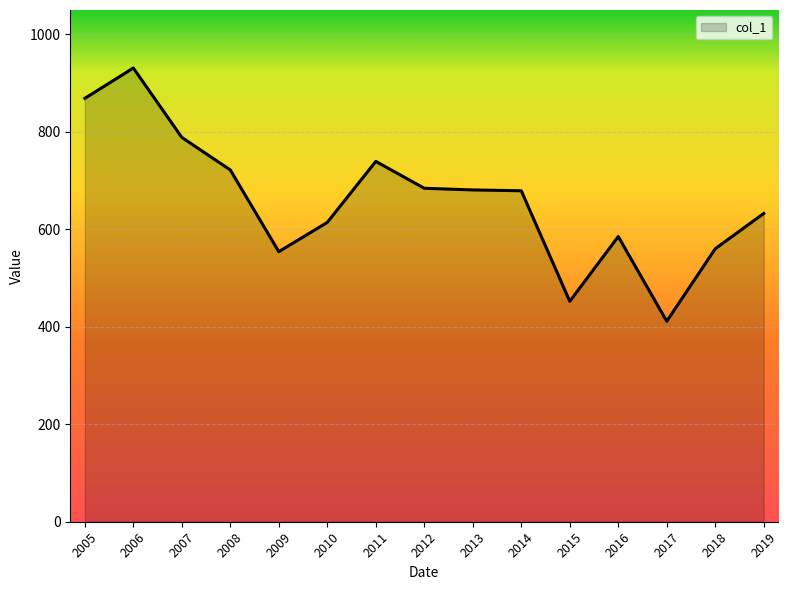

Which category has the lowest value across all series?

2017